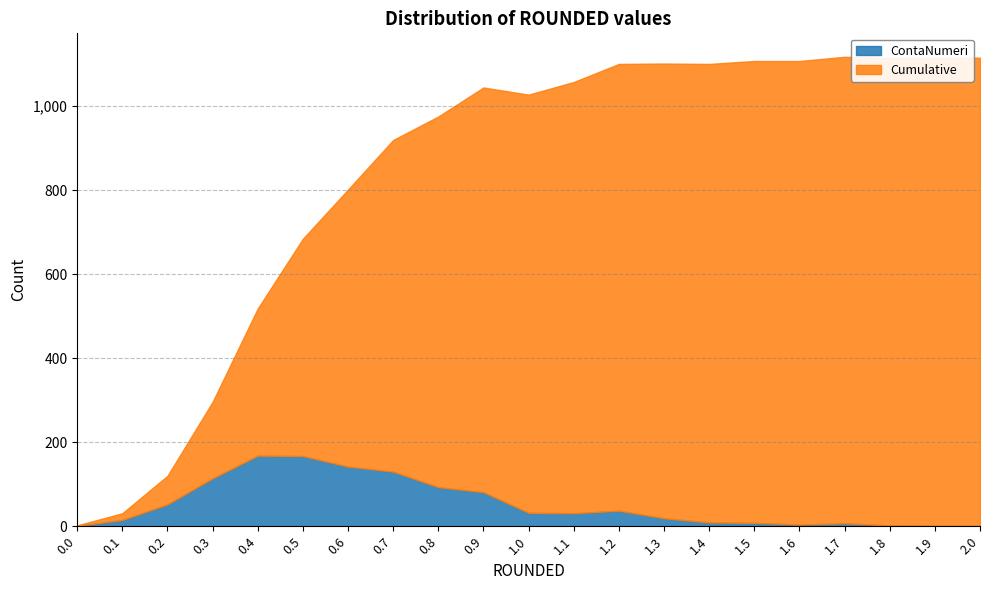

List the series in order of their peak value, lowest first.

ContaNumeri, Cumulative